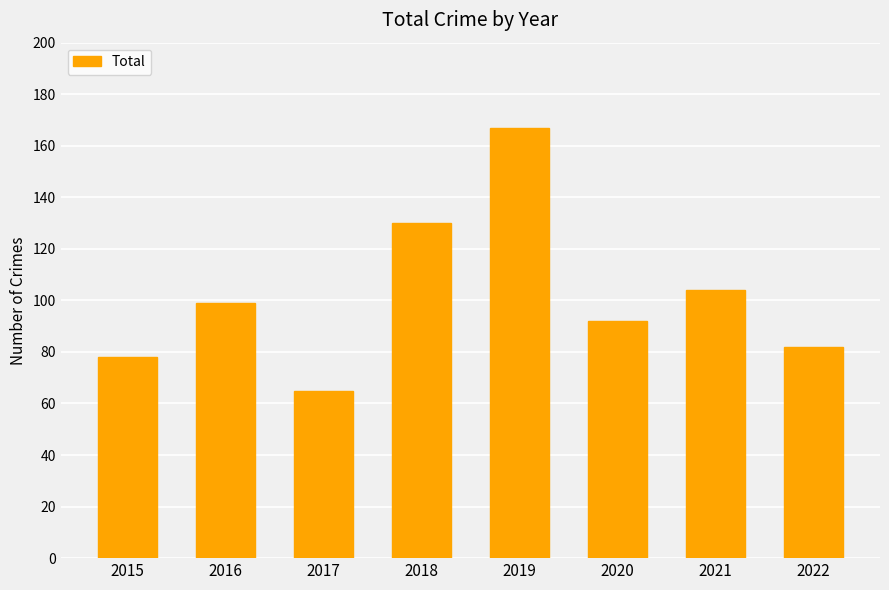

What is the greatest value displayed?

167